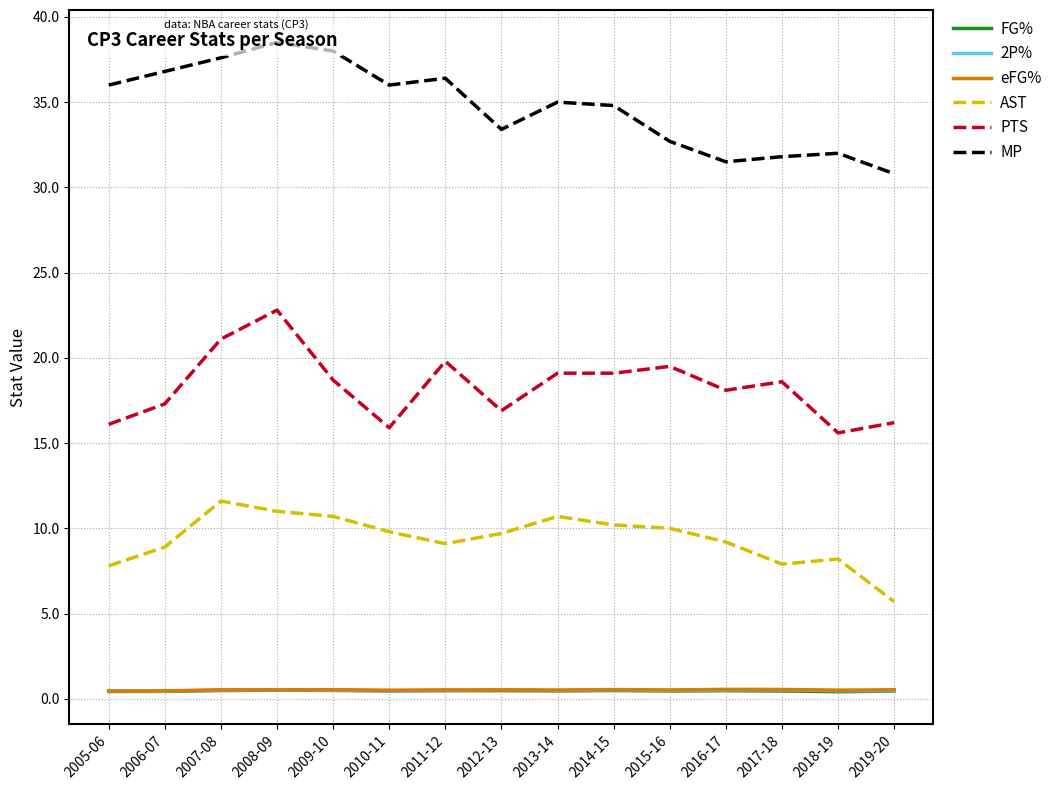

What is the total value across all series at 2012-13?

61.5